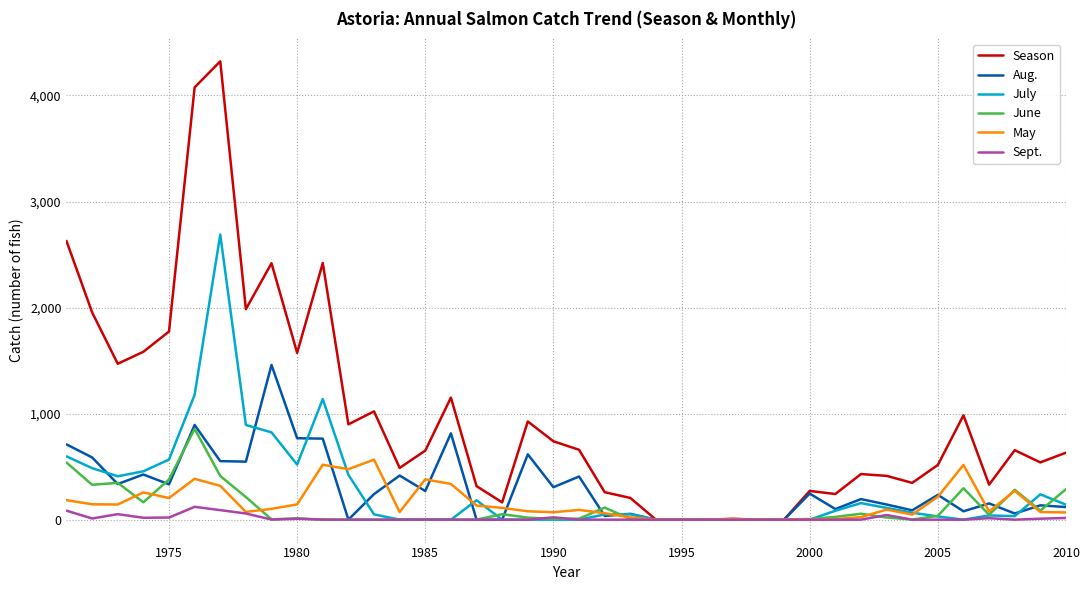

What are all the series names shown in the legend?

Season, Aug., July, June, May, Sept.